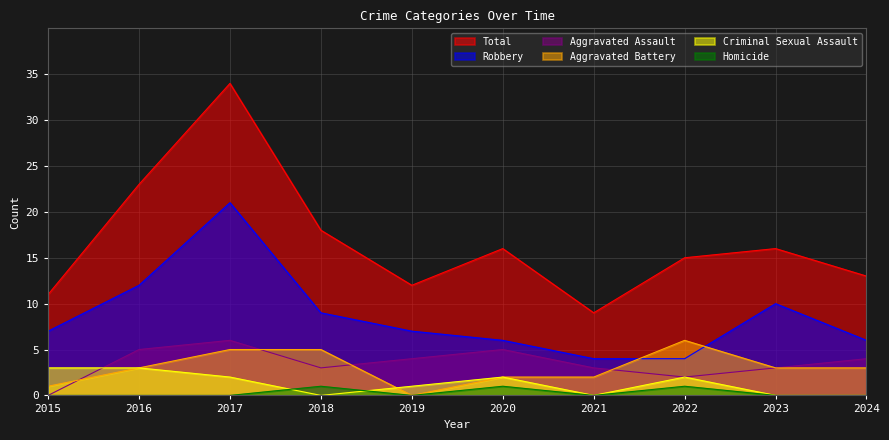

How many categories are shown in the chart?

10